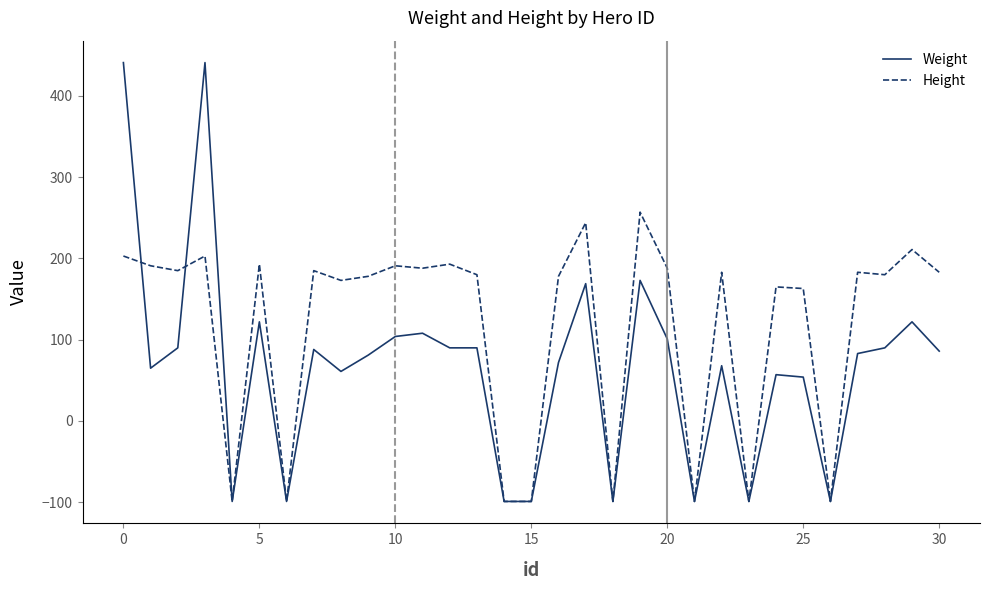

What is the highest value of the Weight series?

441